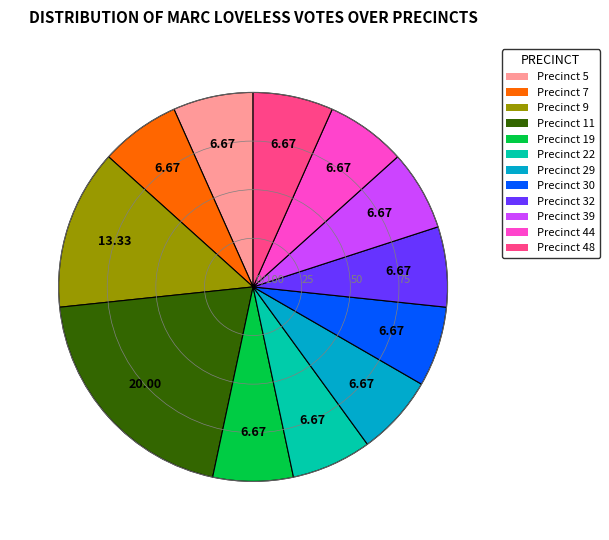

The Precinct 7 slice represents 16% of the pie. True or false?

False